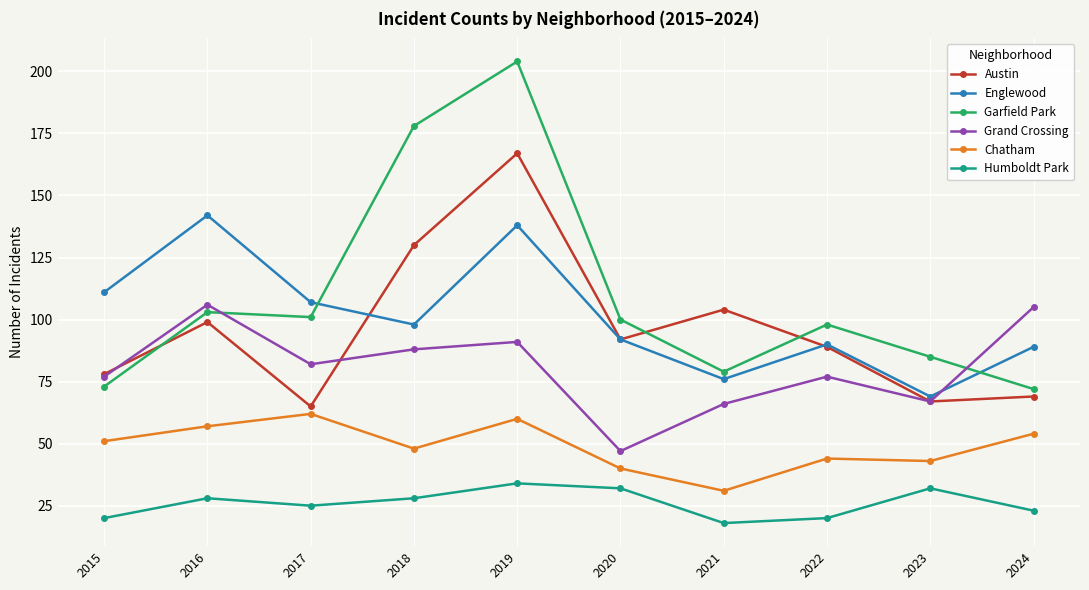

What is the maximum value for Humboldt Park?

34